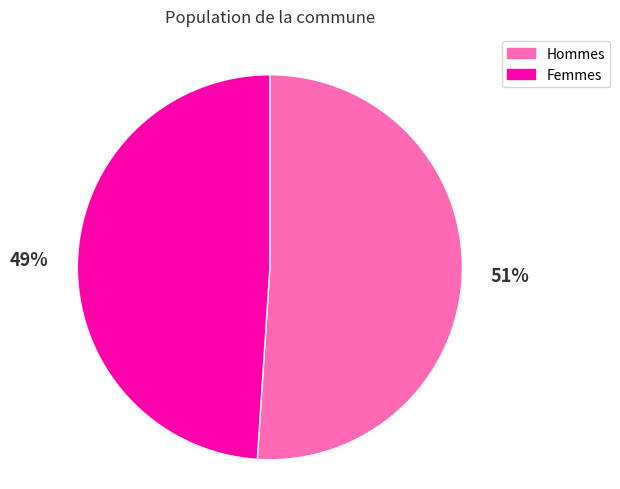

Approximately how many times larger is the value at Femmes compared to Hommes?

1.0